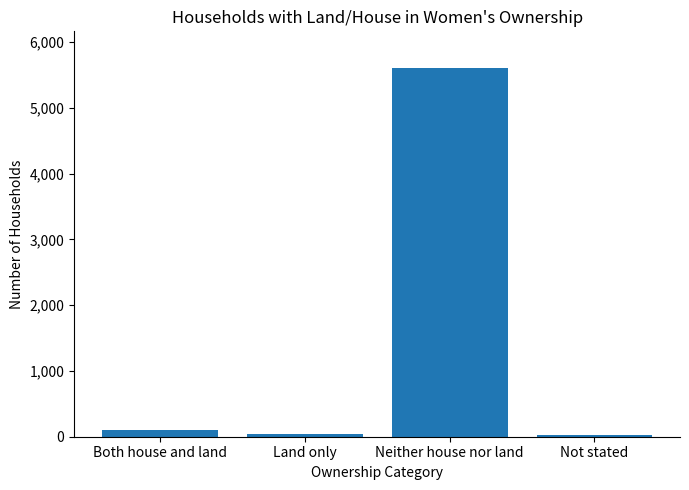

What is the sum of all values?

5767